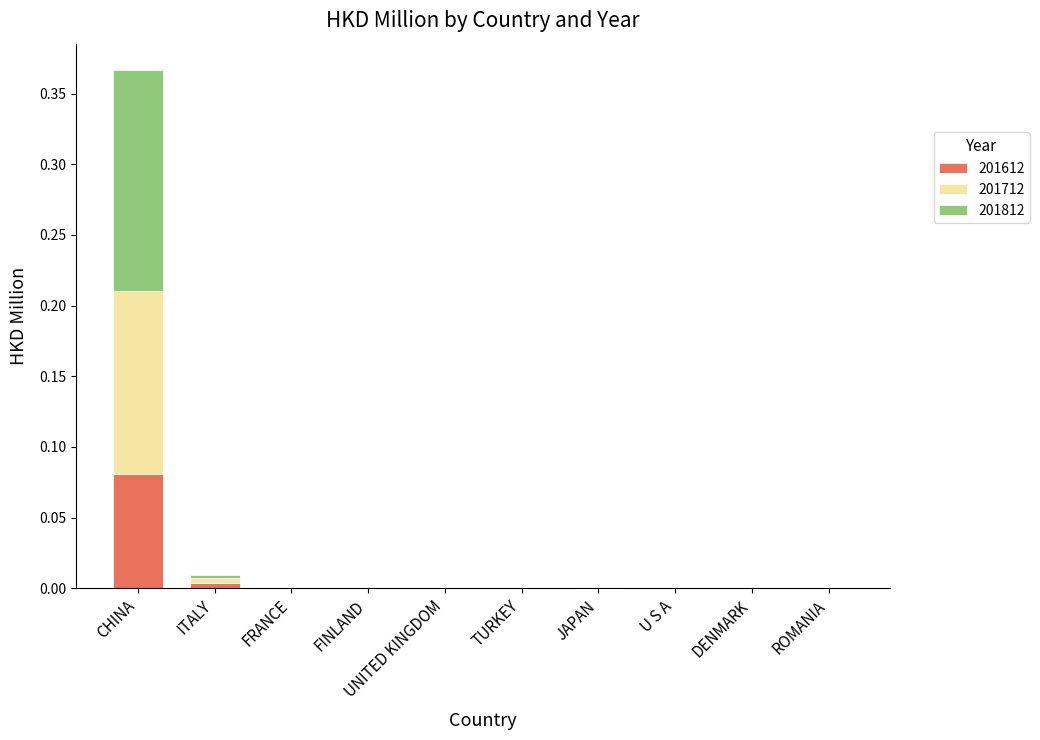

True or false: 201612 has a value of 0.0 at UNITED KINGDOM.

True